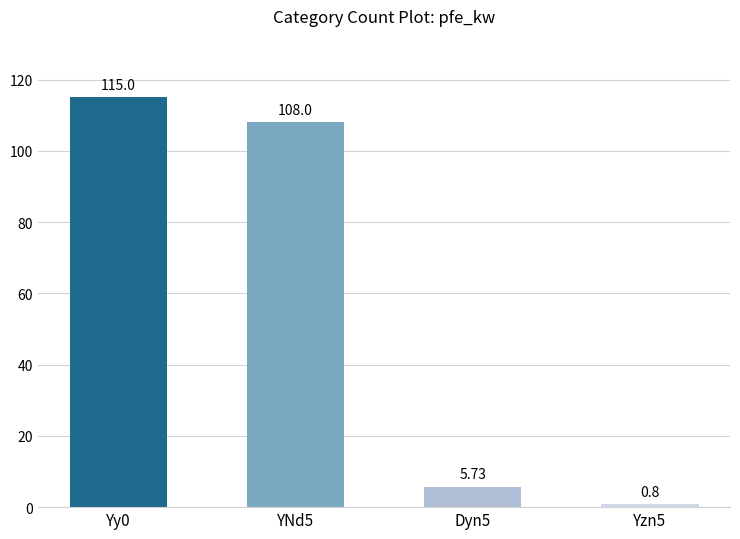

Is it true that the value at Yy0 is 63.6?

False